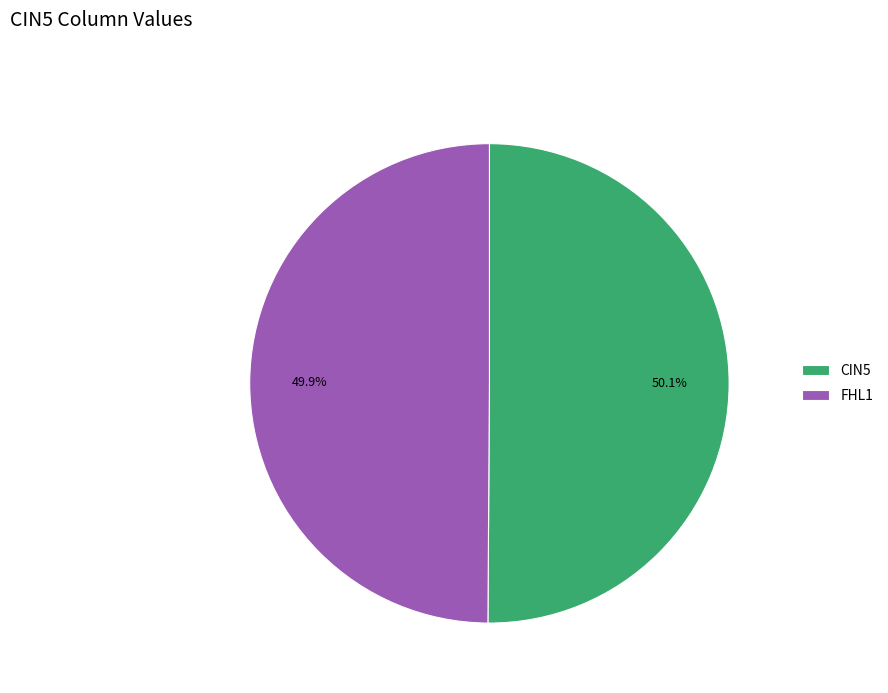

Approximately how many times larger is the value at FHL1 compared to CIN5?

1.0